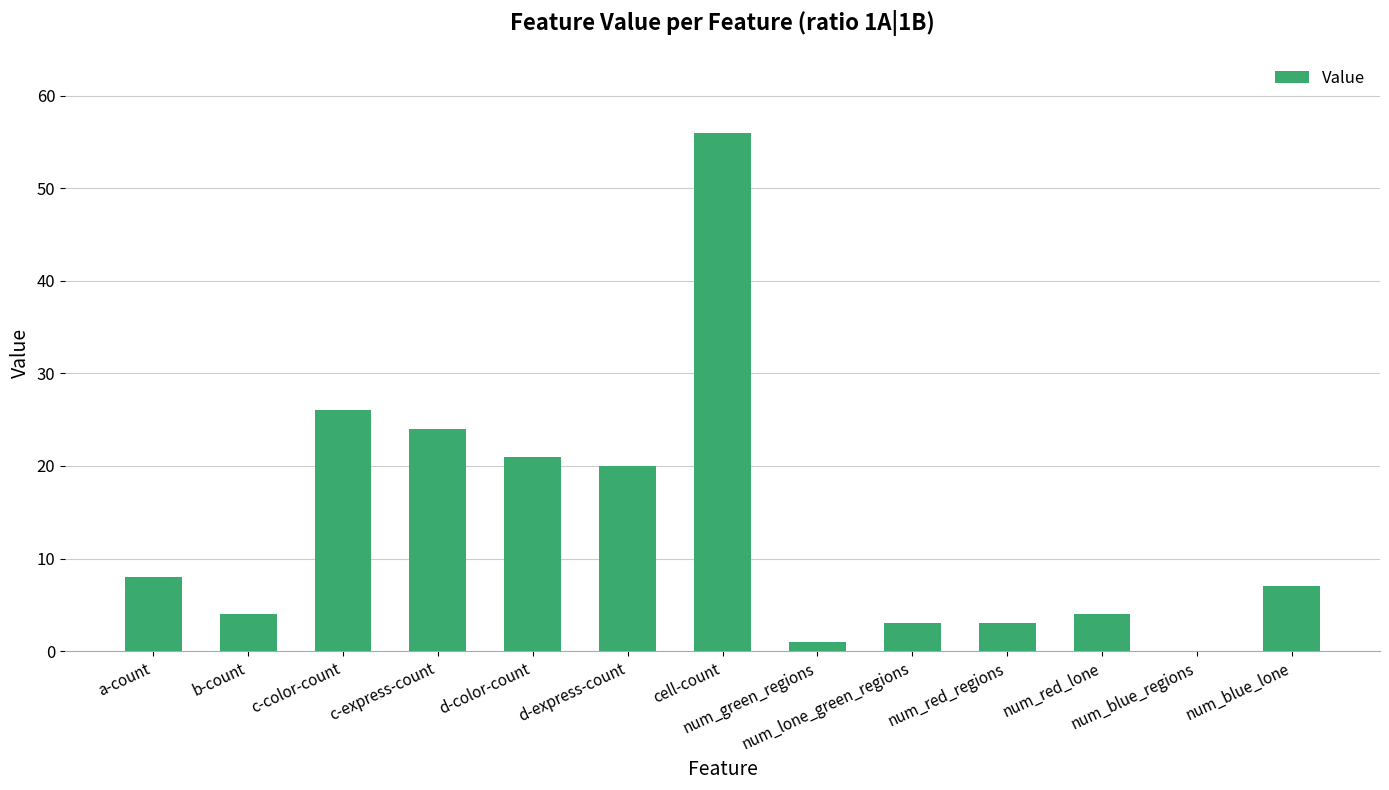

Are the bars grouped side by side (vs. stacked)?

No